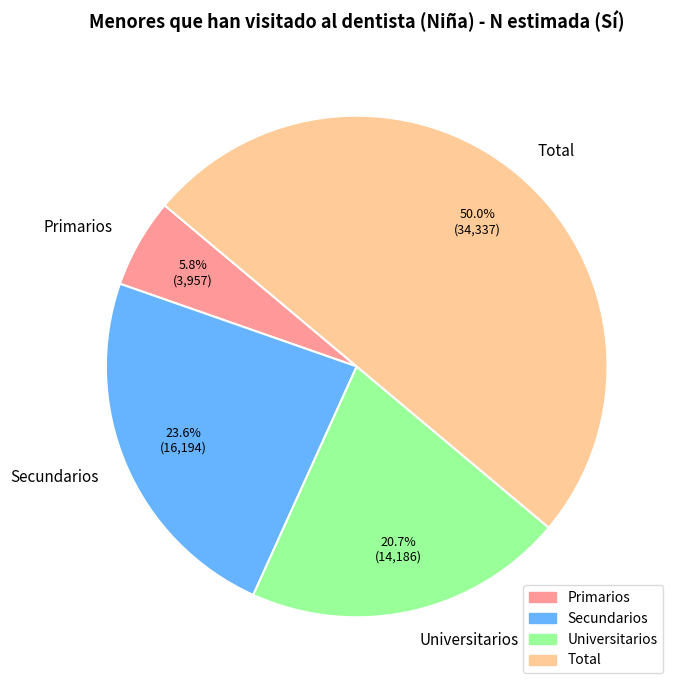

Rank the categories by value from lowest to highest.

Primarios, Universitarios, Secundarios, Total